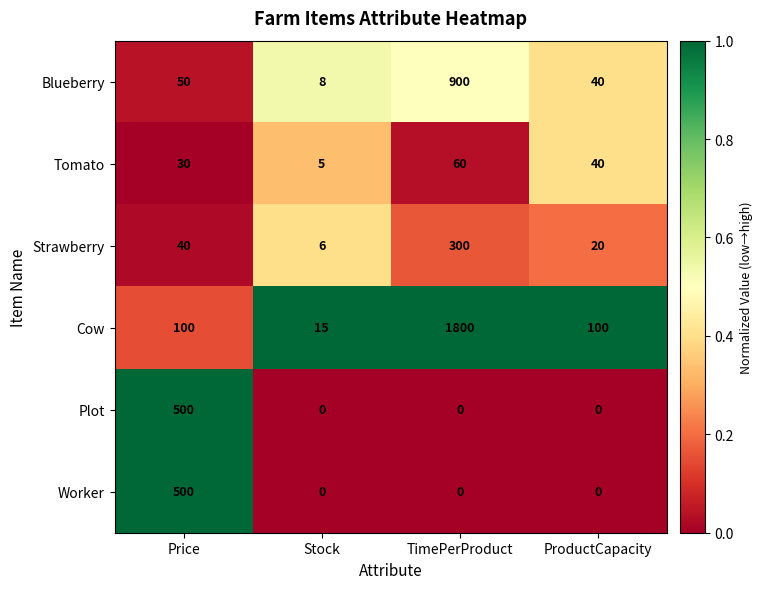

Rank the categories by Strawberry value from lowest to highest.

Stock, ProductCapacity, Price, TimePerProduct